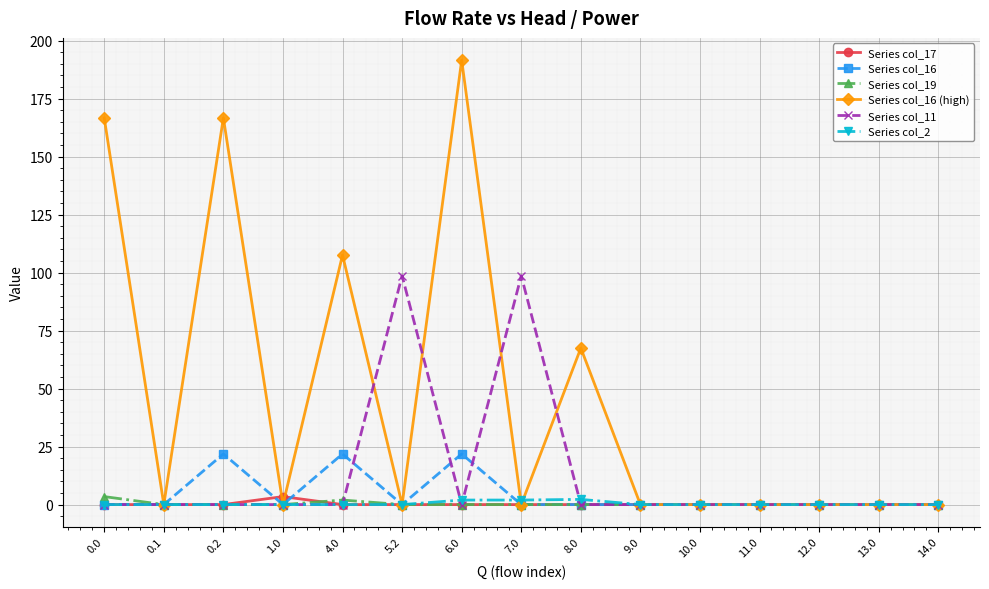

Which series has the largest total across all categories?

Series col_16 (high)